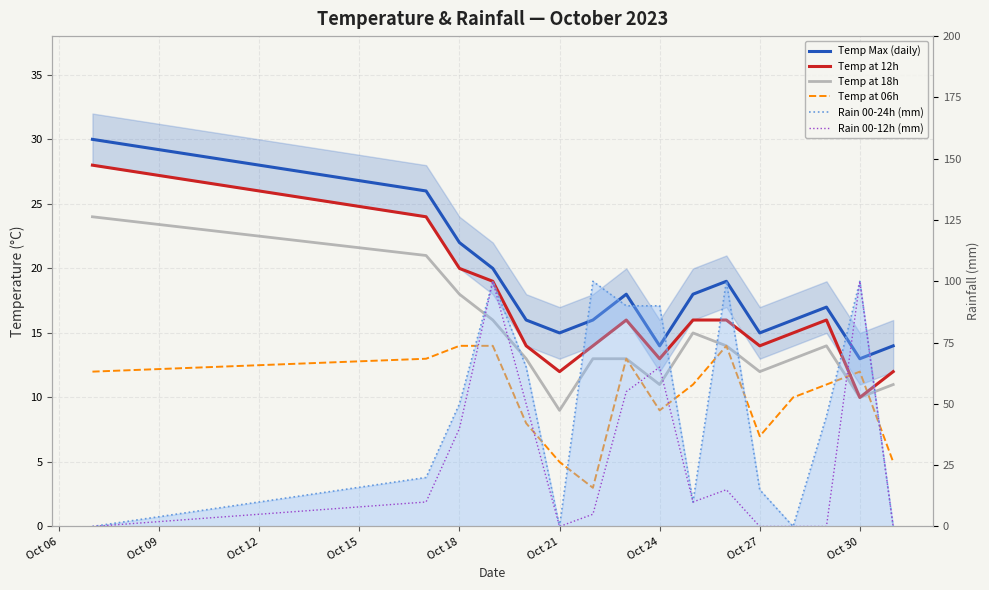

How many interior local valleys does the Temp at 06h series have?

3